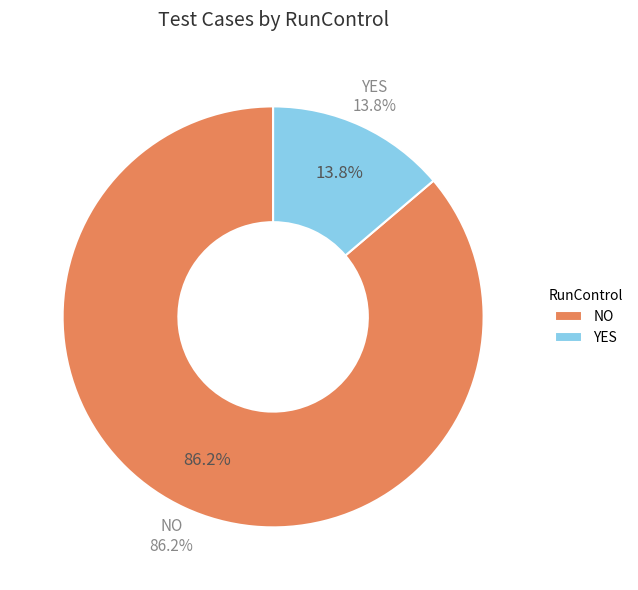

What is the total percentage of YES and NO?

100.0%